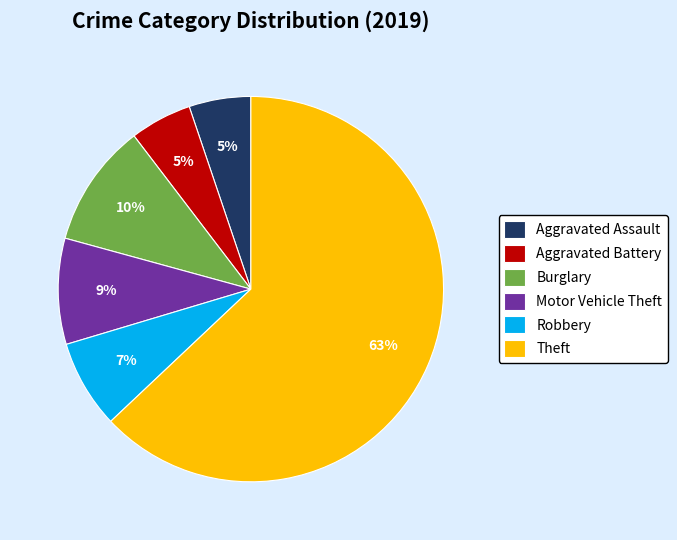

Which slice is the largest?

Theft